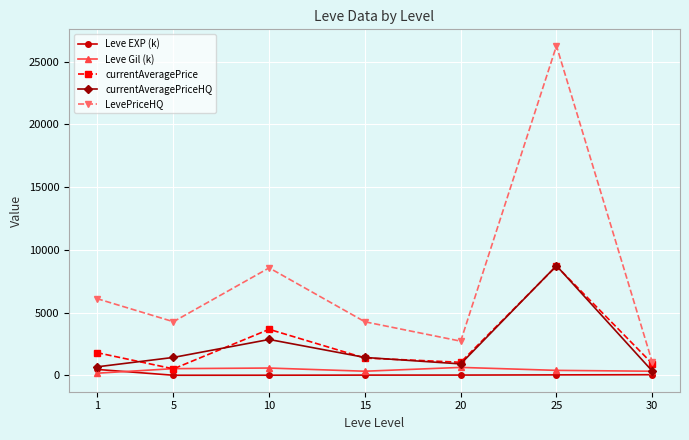

True or false: Leve EXP (k) and LevePriceHQ cross at least once.

False